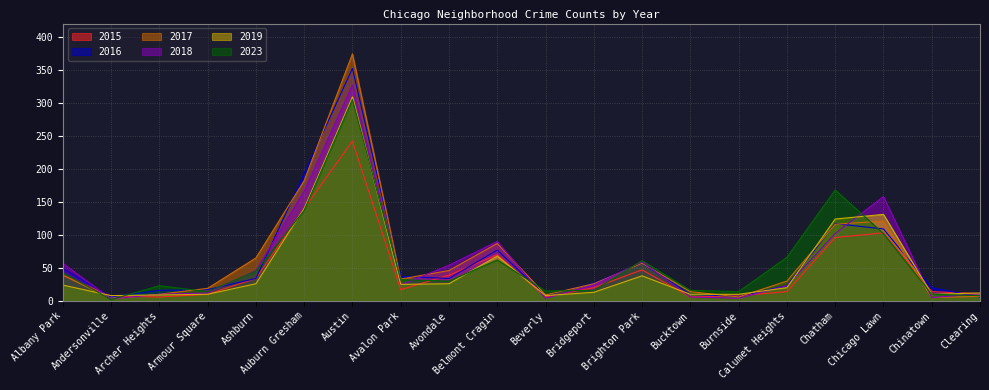

Where do 2017 and 2018 first cross each other?

Avalon Park and Avondale